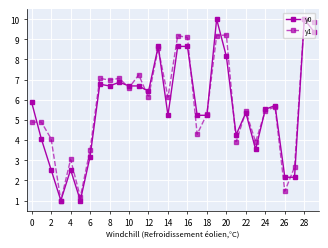

Count the number of data series in this chart.

2